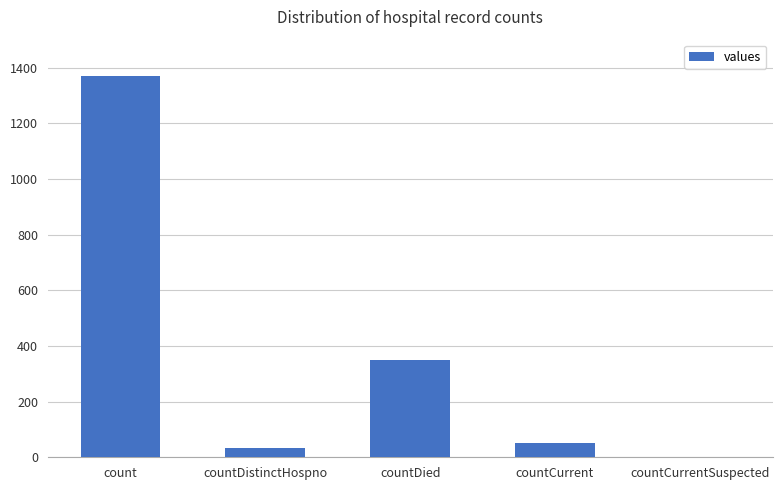

Which has a higher value, countDied or count?

count